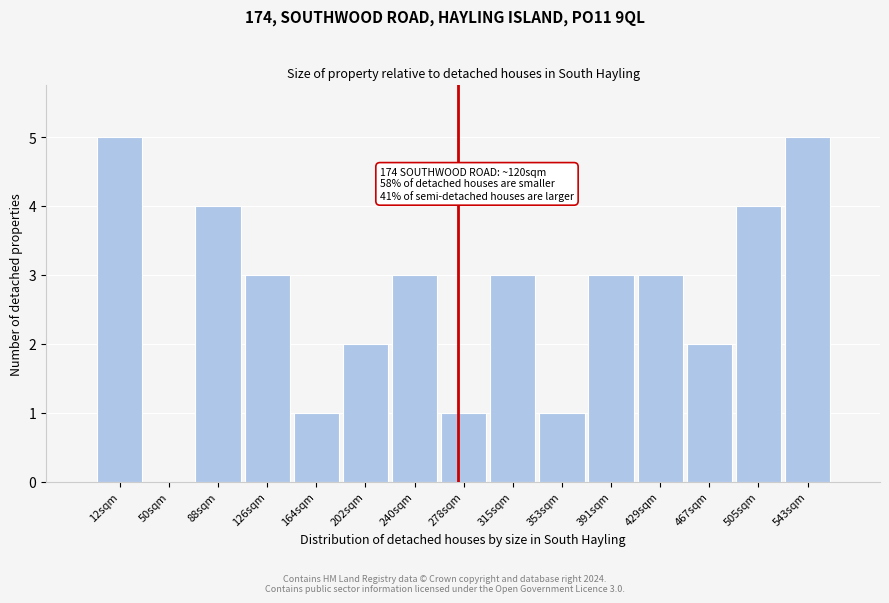

Reading left to right, transcribe all the data shown in this chart.

12sqm=5	50sqm=0	88sqm=4	126sqm=3	164sqm=1	202sqm=2	240sqm=3	278sqm=1	315sqm=3	353sqm=1	391sqm=3	429sqm=3	467sqm=2	505sqm=4	543sqm=5